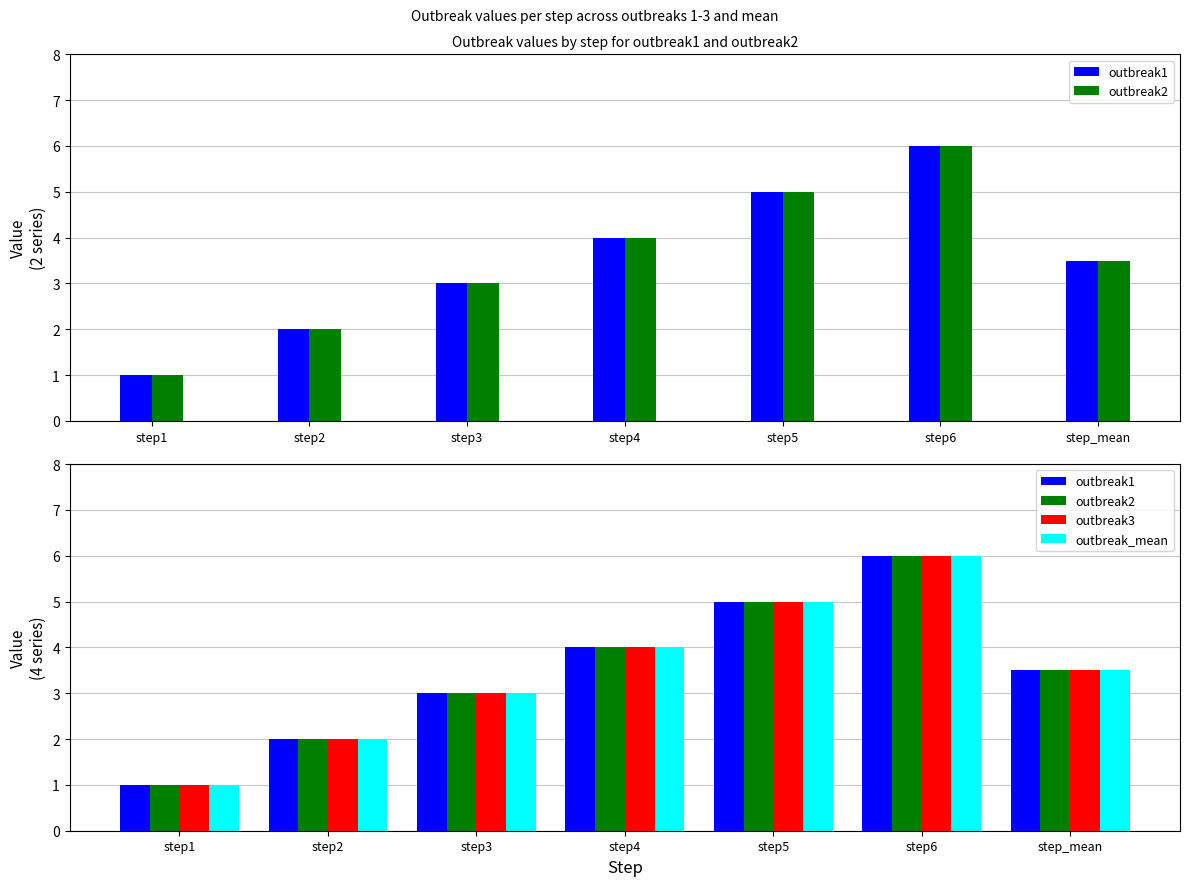

At step6, list the series in order from smallest to largest.

outbreak1, outbreak2, outbreak3, outbreak_mean